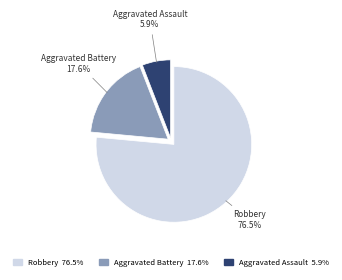

Which slice is the smallest?

Aggravated Assault